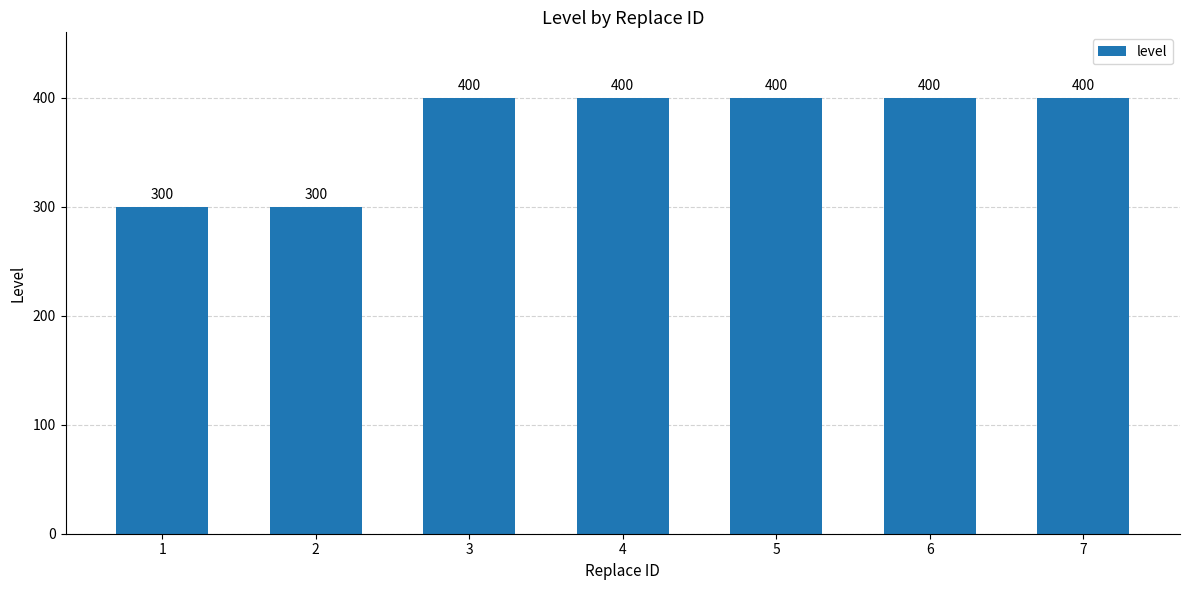

What is the greatest value displayed?

400